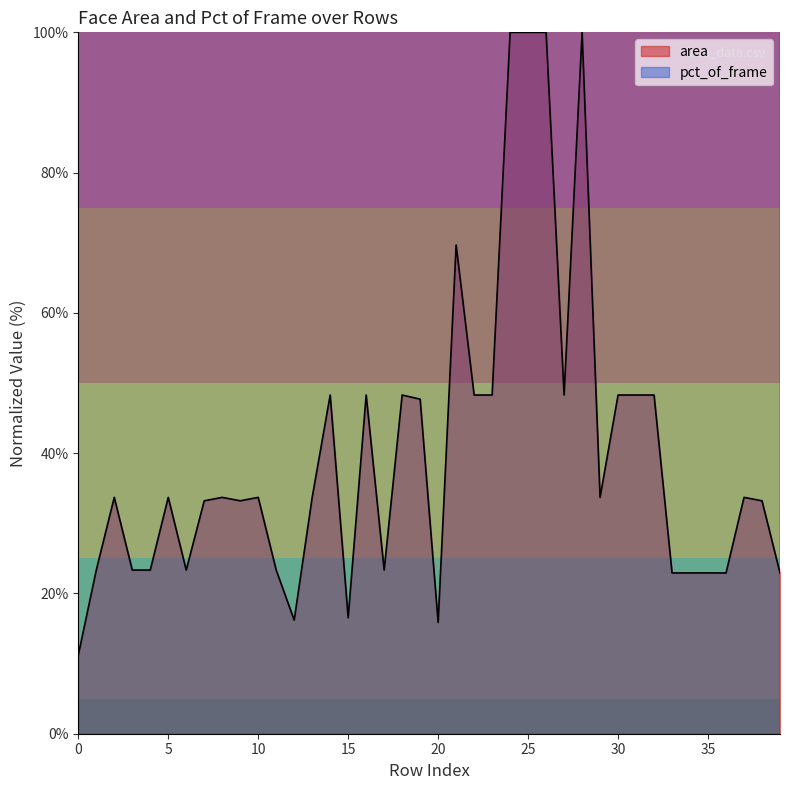

Is it true that pct_of_frame equals 5003.8 at 24?

False